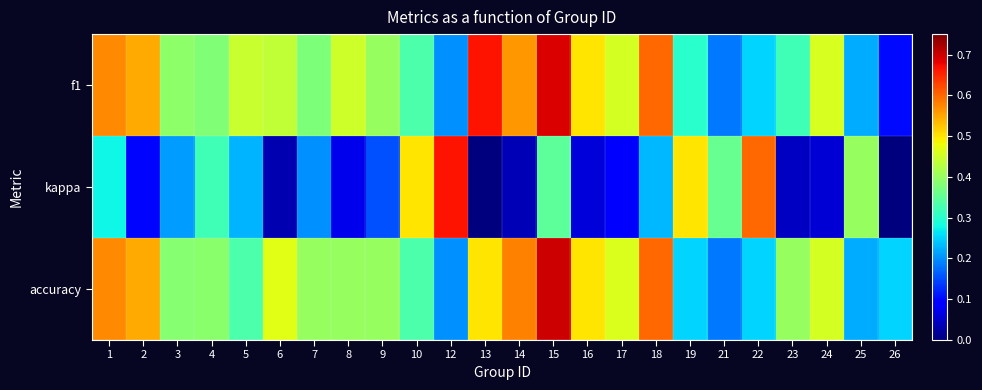

What is the difference between the highest and lowest values at 3?

0.2